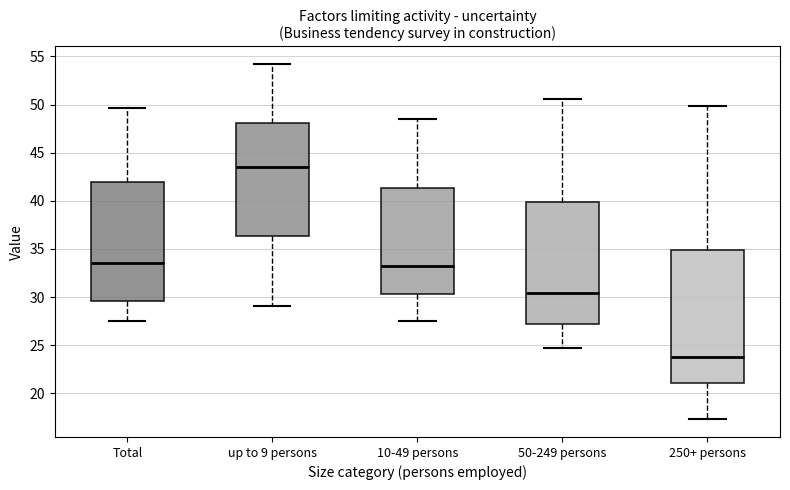

Reading left to right, read every box against the y-axis: the position of its median line, the range the box covers, and the ends of its whiskers. The values are not printed on the chart, so give them approximately, as read against the axis.

Total: median 33.5, box 29.5 to 42.0, whiskers 27.5 to 49.5
up to 9 persons: median 43.5, box 36.5 to 48.0, whiskers 29.0 to 54.0
10-49 persons: median 33.0, box 30.5 to 41.5, whiskers 27.5 to 48.5
50-249 persons: median 30.5, box 27.0 to 40.0, whiskers 24.5 to 50.5
250+ persons: median 24.0, box 21.0 to 35.0, whiskers 17.5 to 50.0